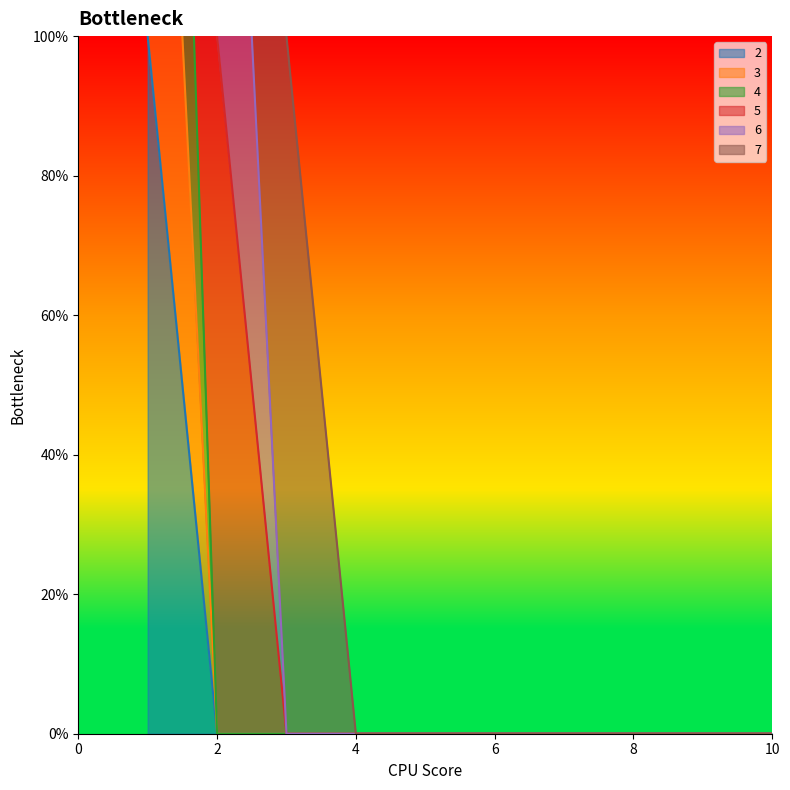

List the labels in order of 3 value, smallest first.

2, 3, 4, 5, 6, 7, 8, 9, 10, 1